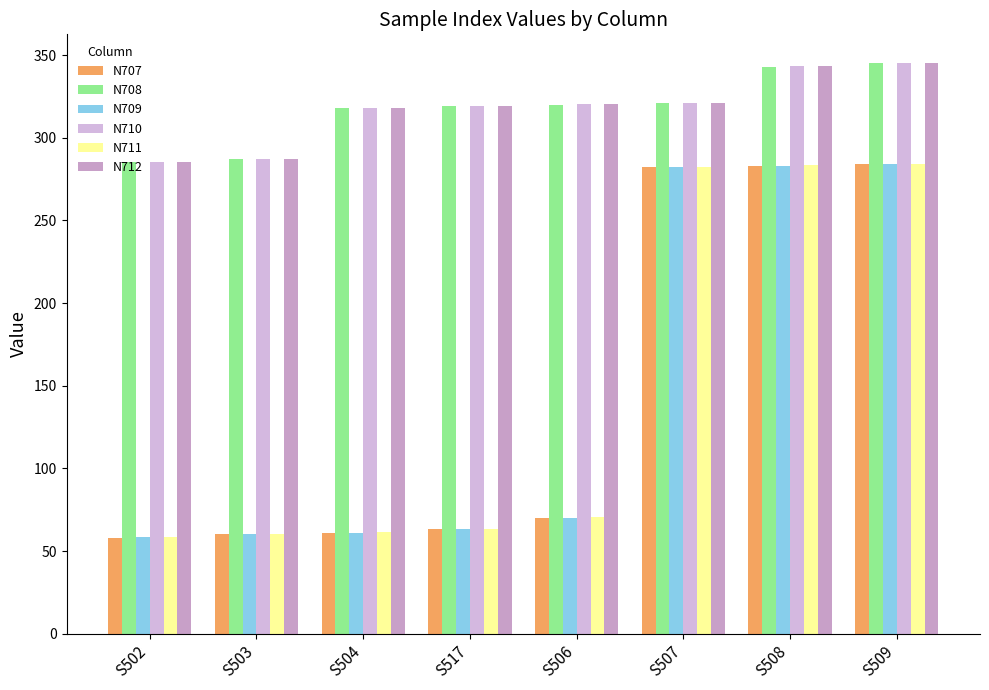

Reading left to right, what are all the values shown in this chart?

N707: S502=58.1	S503=60.1	S504=61.1	S517=63.1	S506=70.1	S507=282.1	S508=283.1	S509=284.1
N708: S502=285.1	S503=287.1	S504=318.1	S517=319.1	S506=320.1	S507=321.1	S508=343.1	S509=345.1
N709: S502=58.2	S503=60.2	S504=61.2	S517=63.2	S506=70.2	S507=282.2	S508=283.2	S509=284.2
N710: S502=285.2	S503=287.2	S504=318.2	S517=319.2	S506=320.2	S507=321.2	S508=343.2	S509=345.2
N711: S502=58.3	S503=60.3	S504=61.3	S517=63.3	S506=70.3	S507=282.3	S508=283.3	S509=284.3
N712: S502=285.3	S503=287.3	S504=318.3	S517=319.3	S506=320.3	S507=321.3	S508=343.3	S509=345.3